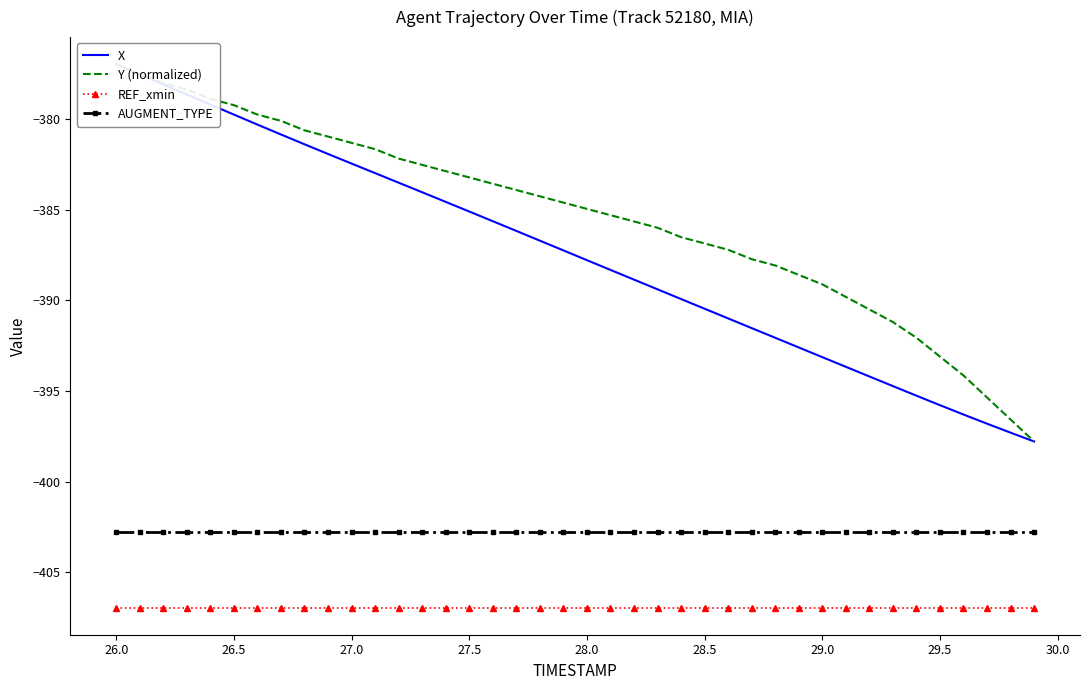

How many lines are shown in the chart?

4